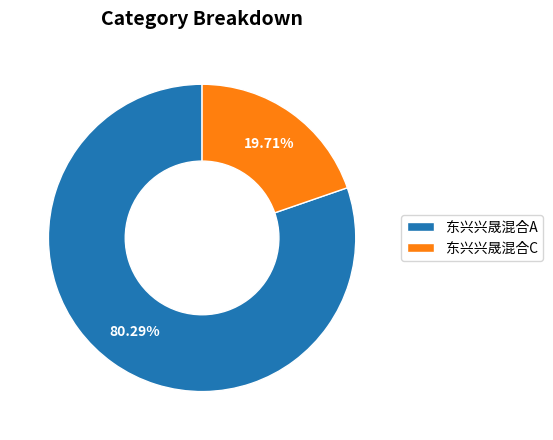

Does any single category account for the majority?

Yes